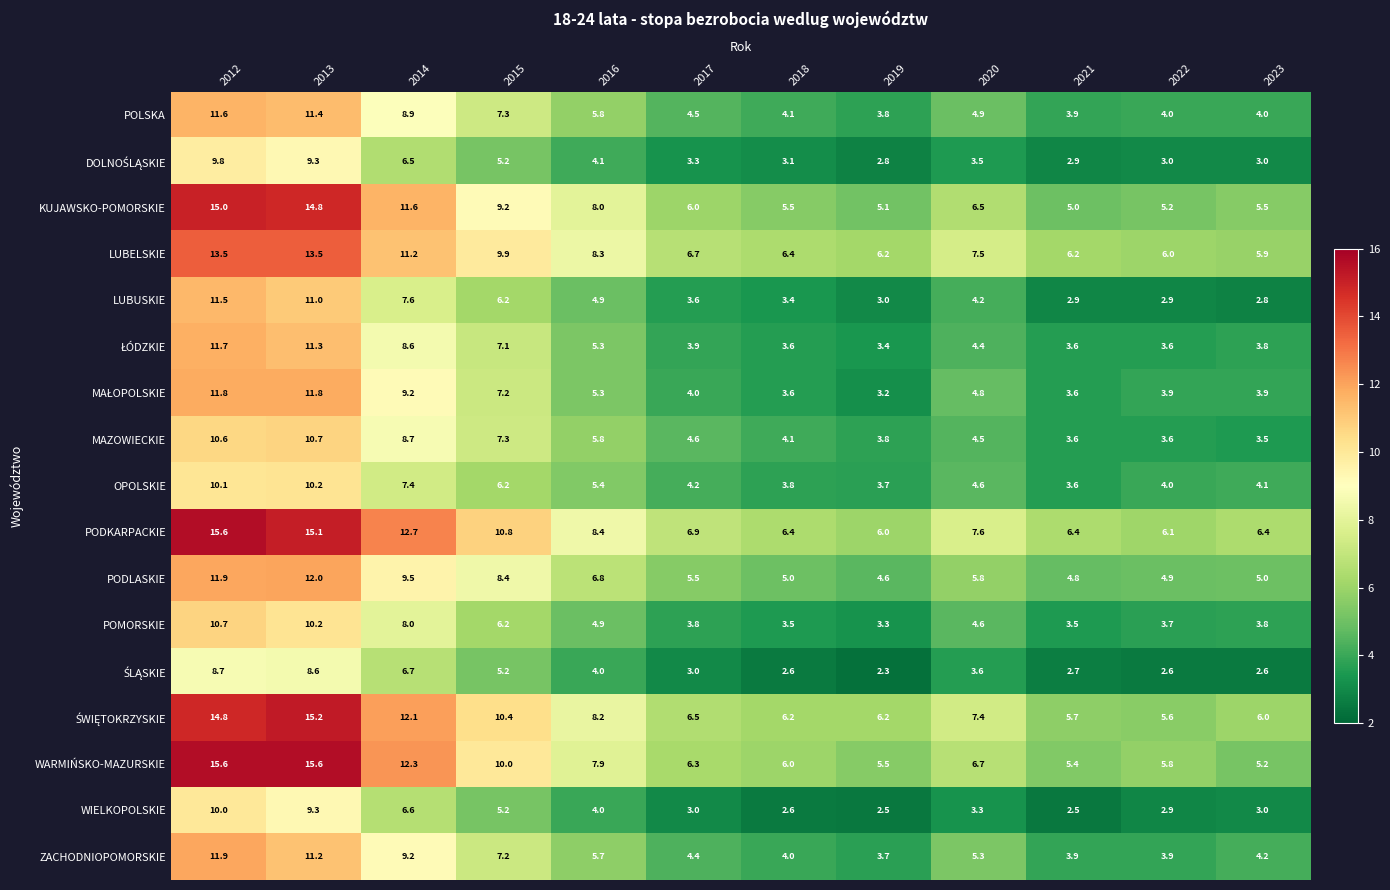

Is it true that KUJAWSKO-POMORSKIE equals 3.5 at 2021?

False